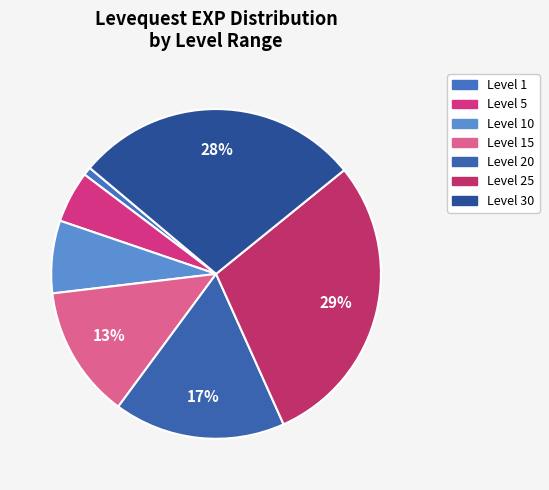

To the nearest percent, what is the difference between the largest and smallest slice percentages?

28%